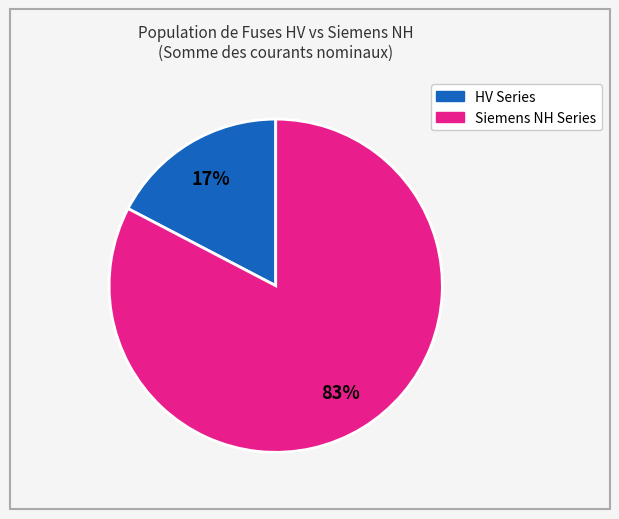

Is there any slice that represents more than half of the pie?

Yes